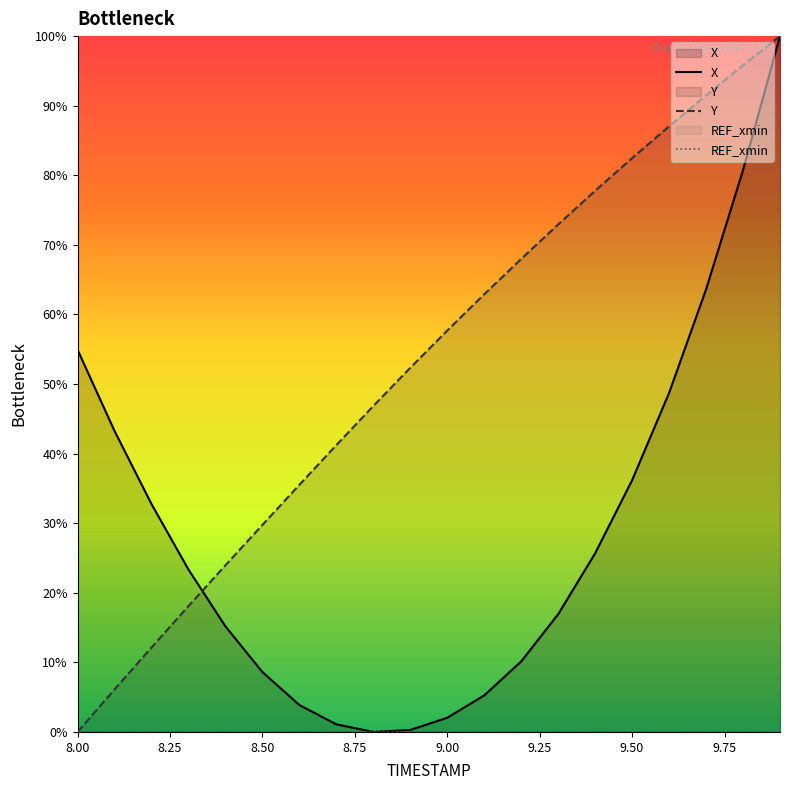

What is the average value of the Y series?

53.1